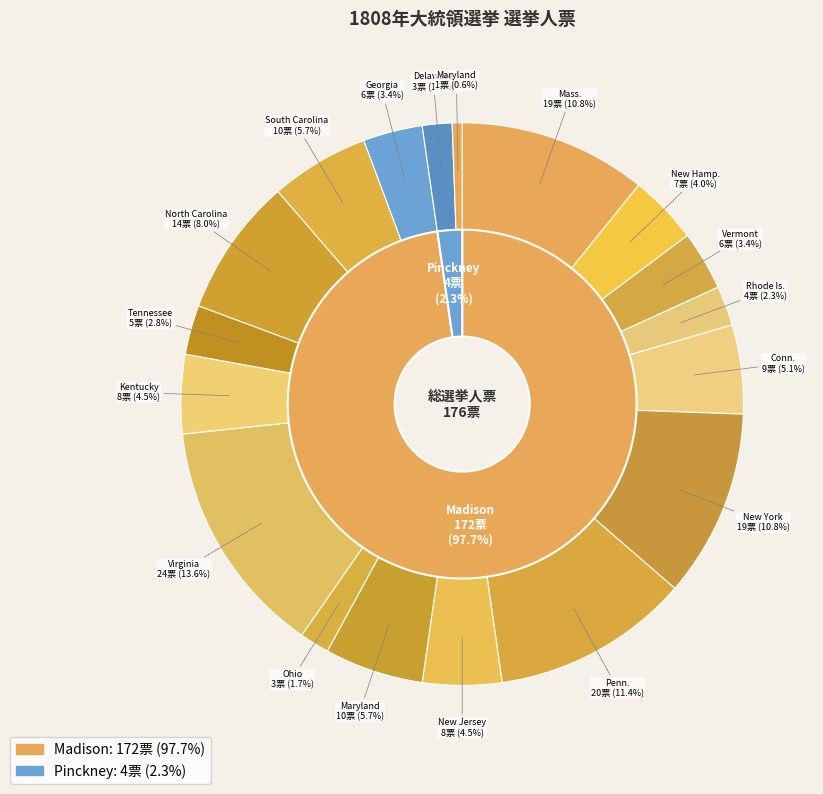

To the nearest percent, what is the average slice percentage?

6%